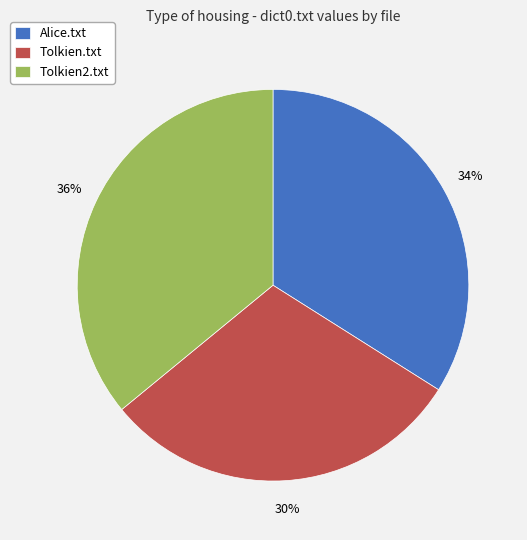

To the nearest percent, what is the difference between the largest and smallest slice percentages?

6%